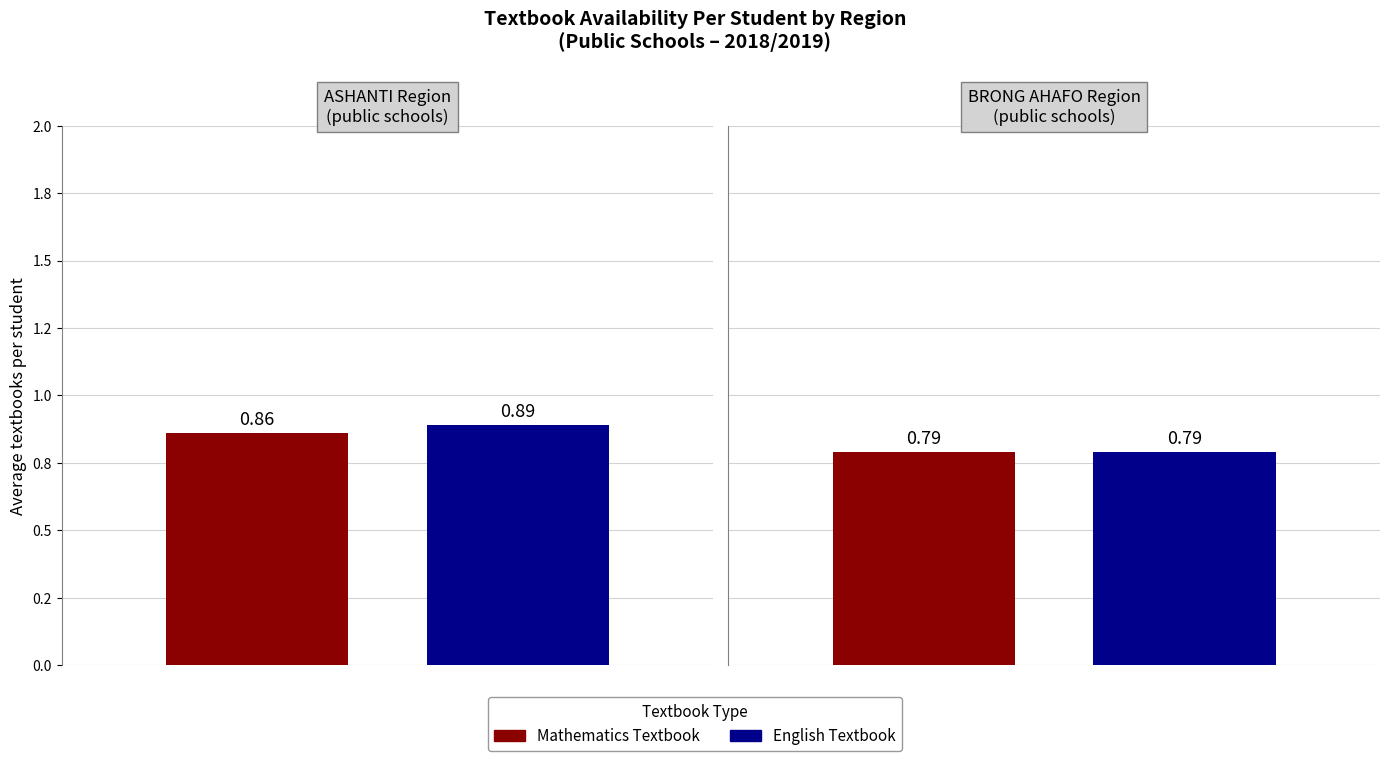

Reading left to right, transcribe all the data shown in this chart.

Textbook_Mathematics_Public_Per_Student: 0.9	0.8
Textbook_English_Public_Per_Student: 0.9	0.8